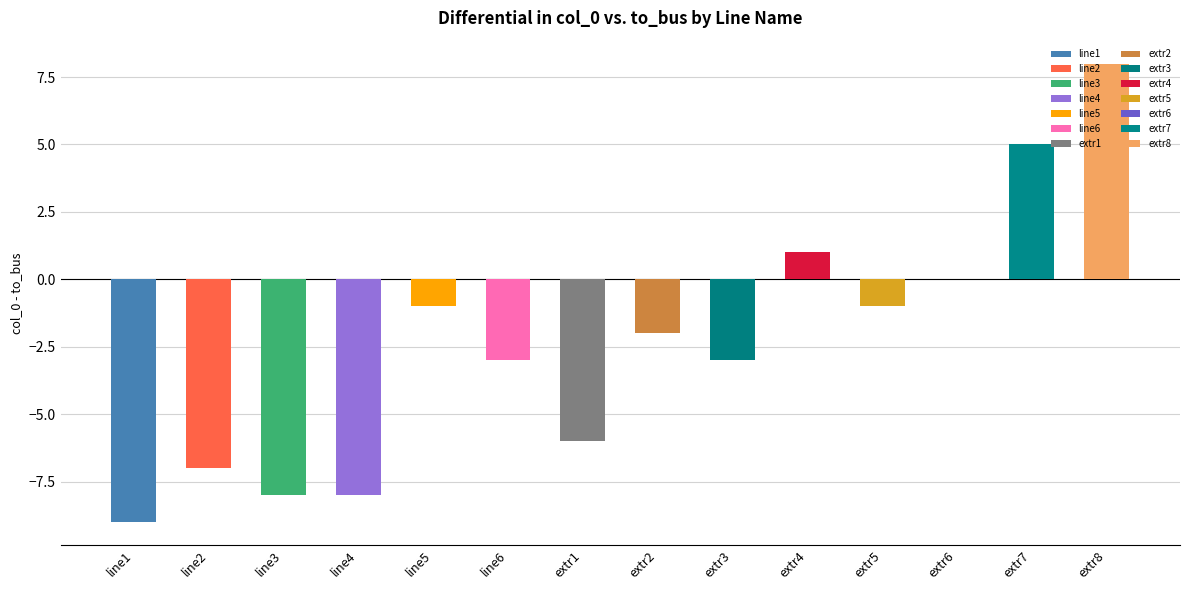

Which series has the largest range (max minus min)?

col_0